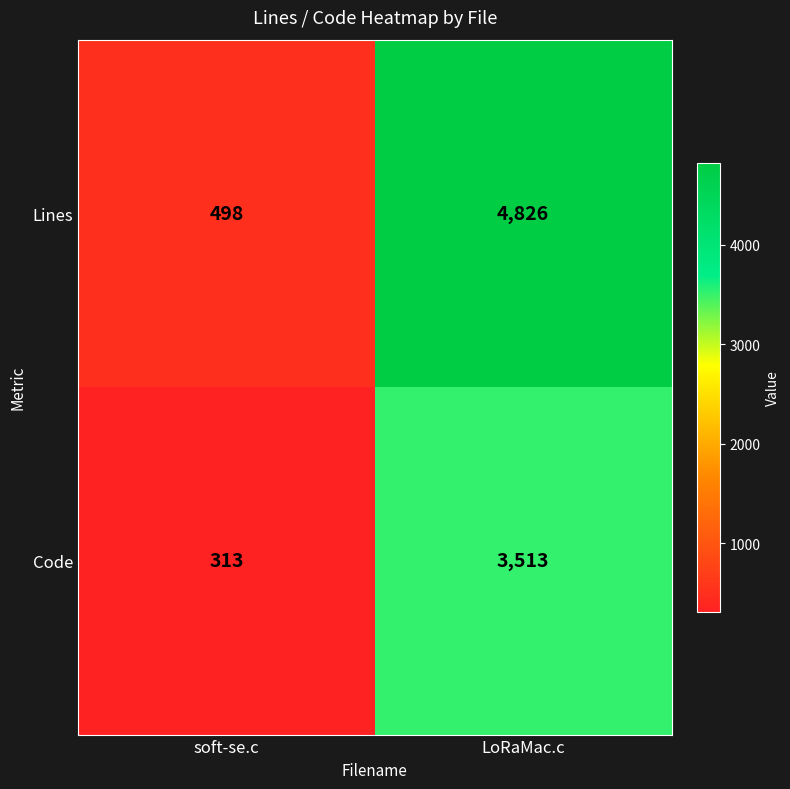

What is the difference between the highest and lowest values at LoRaMac.c?

1313